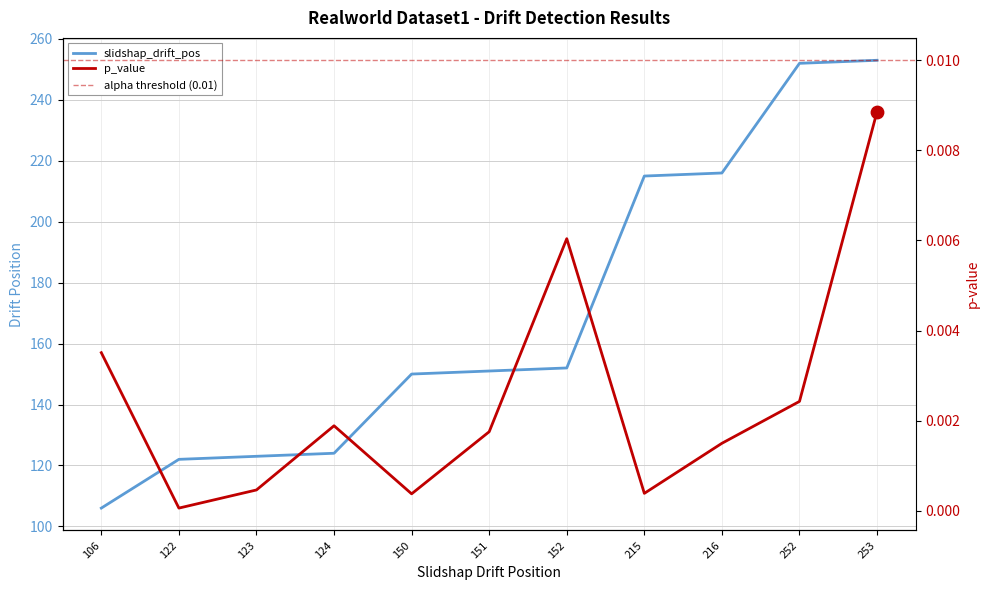

Which series reaches the minimum Y coordinate?

p_value